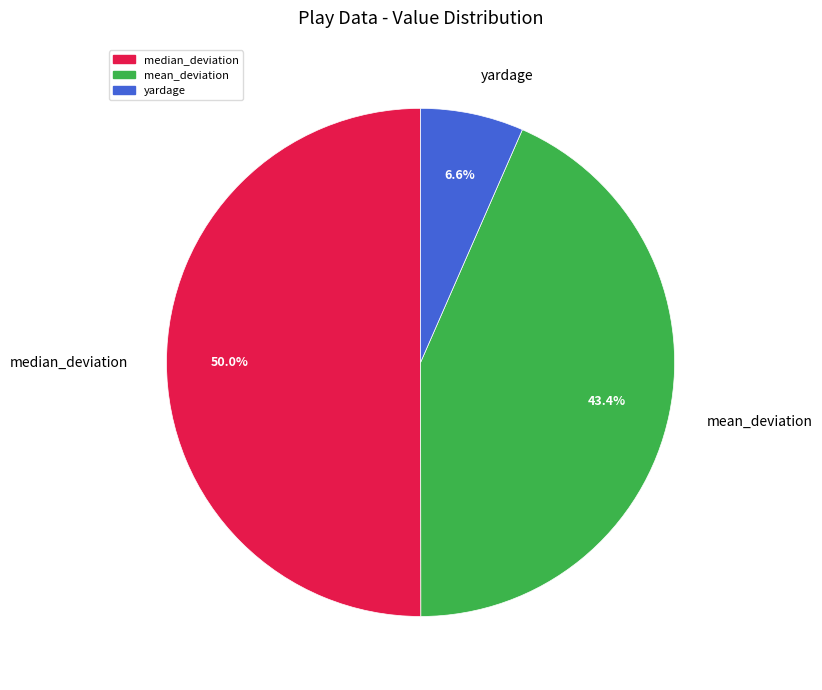

What is the total percentage of mean_deviation and median_deviation?

93.4%